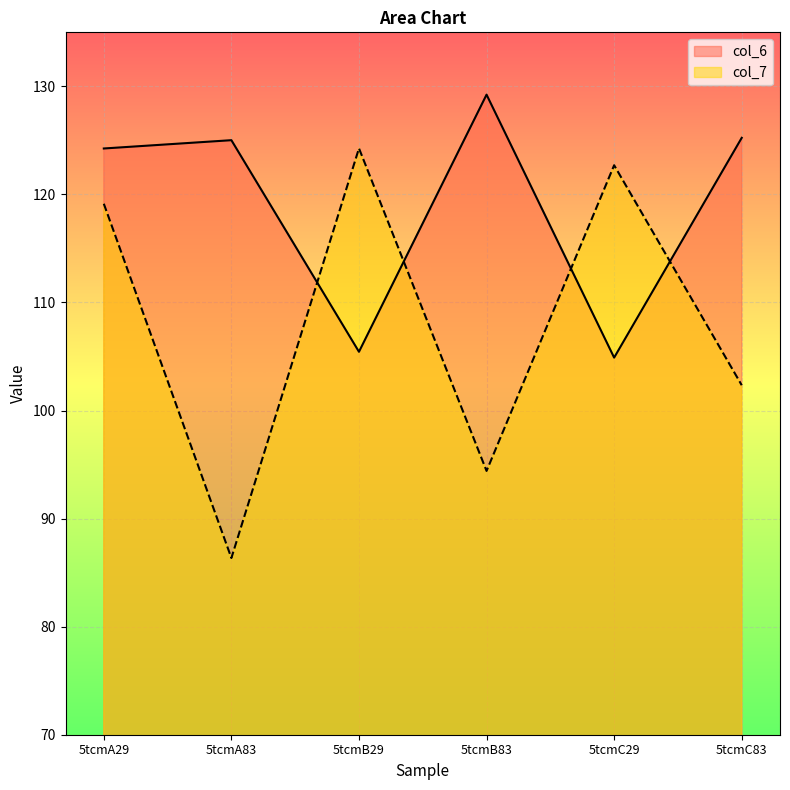

How many categories are shown in the chart?

6